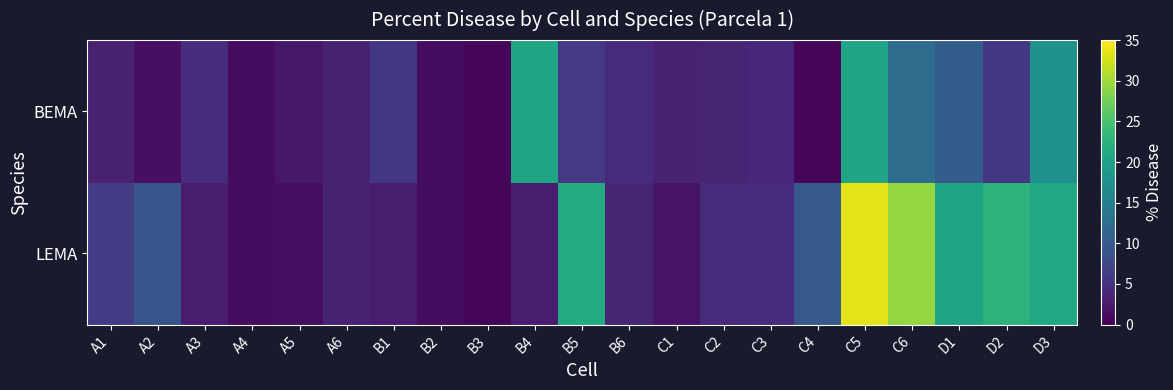

Which category has the lowest value across all series?

B3